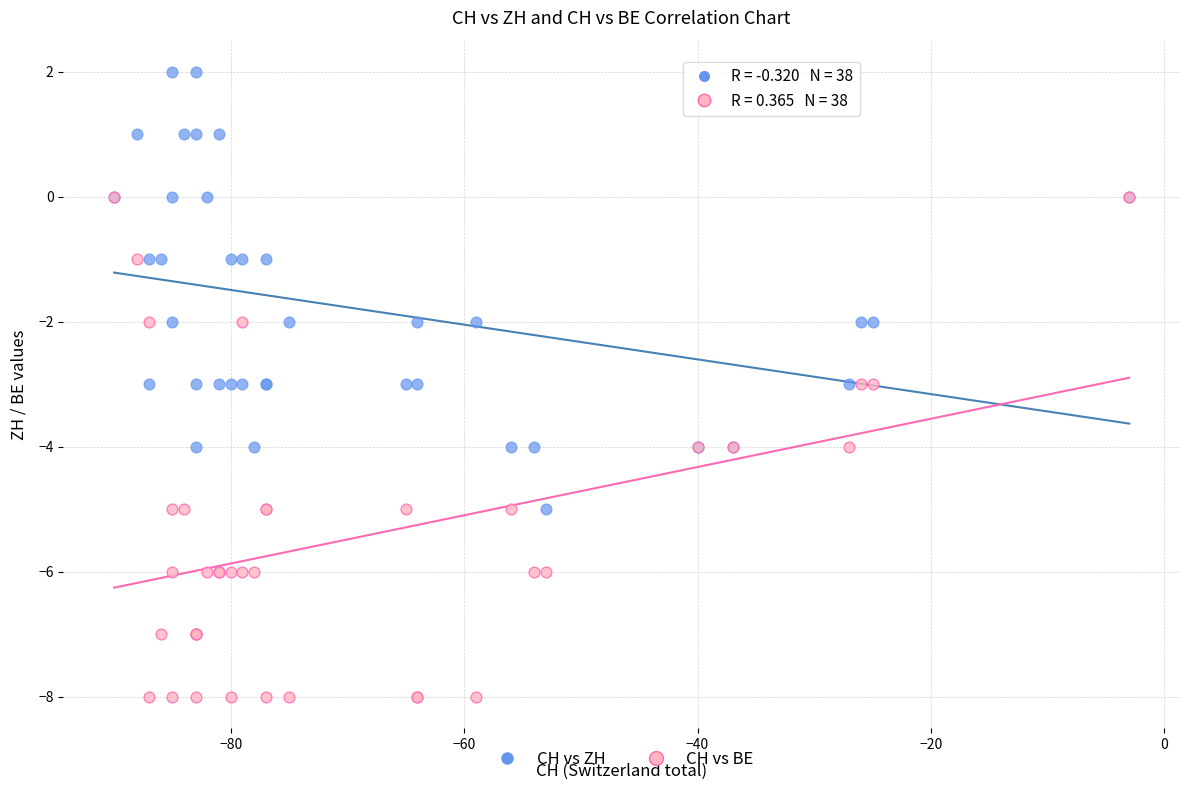

What are all the series names shown in the legend?

CH vs ZH, CH vs BE